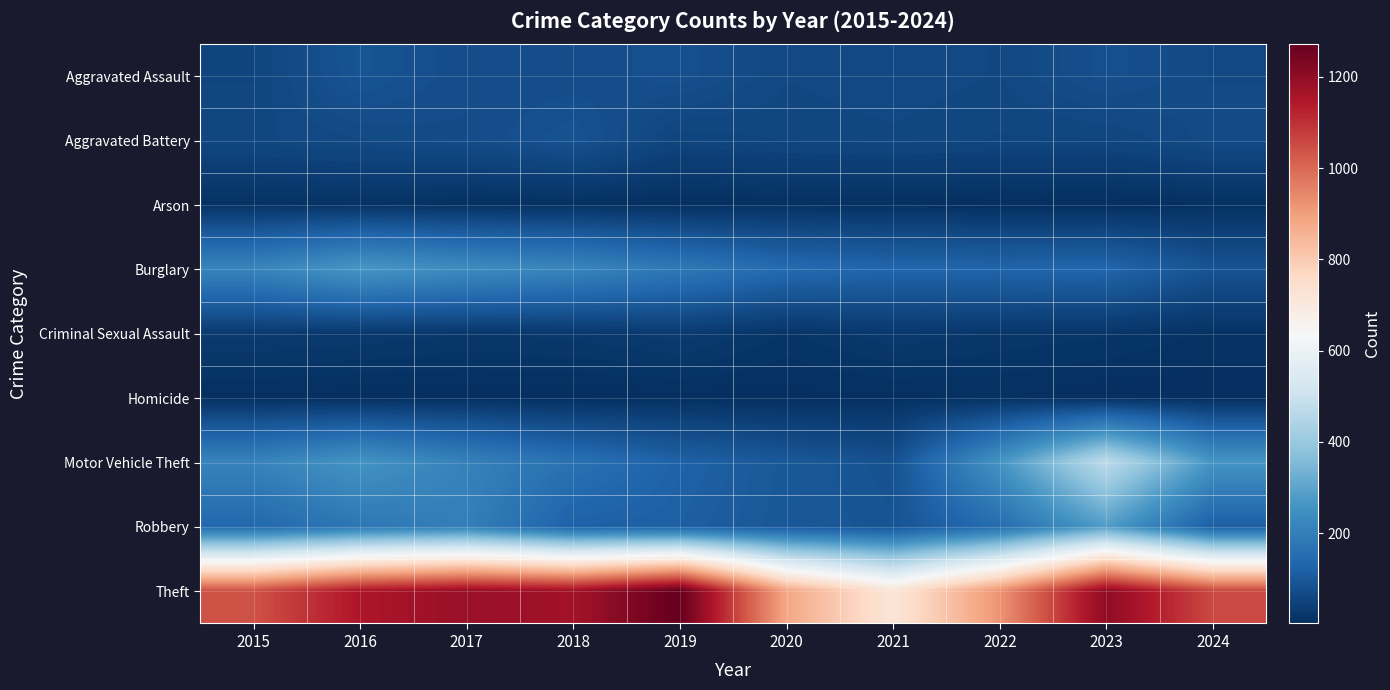

Between 2023 and 2021, which is larger?

2023